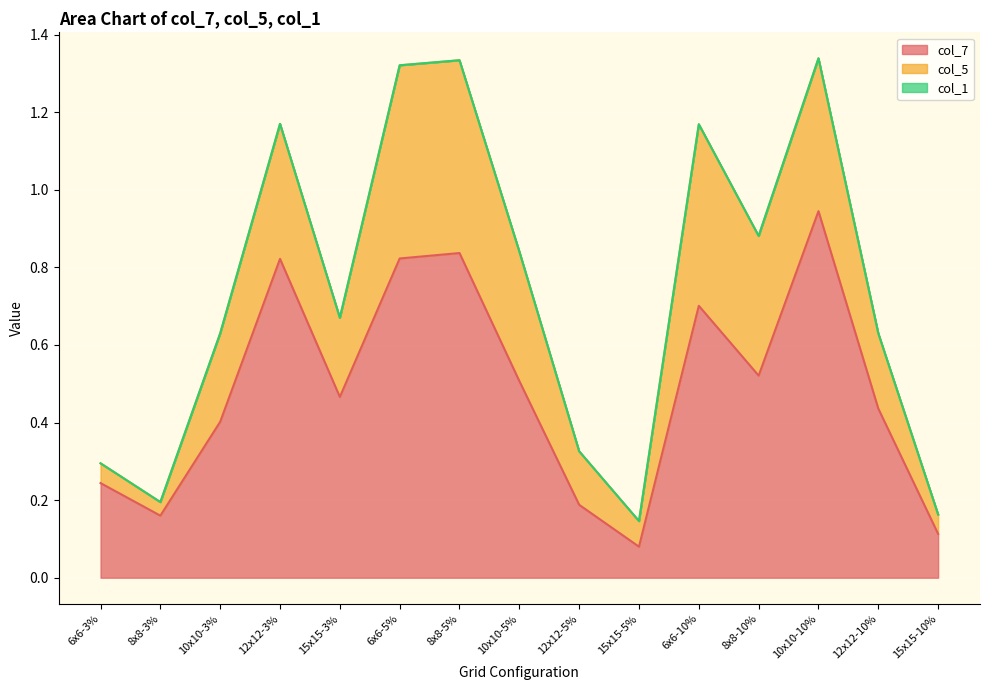

Is the value of col_5 at 6x6-3% greater than the value of col_1 at 15x15-3%?

Yes